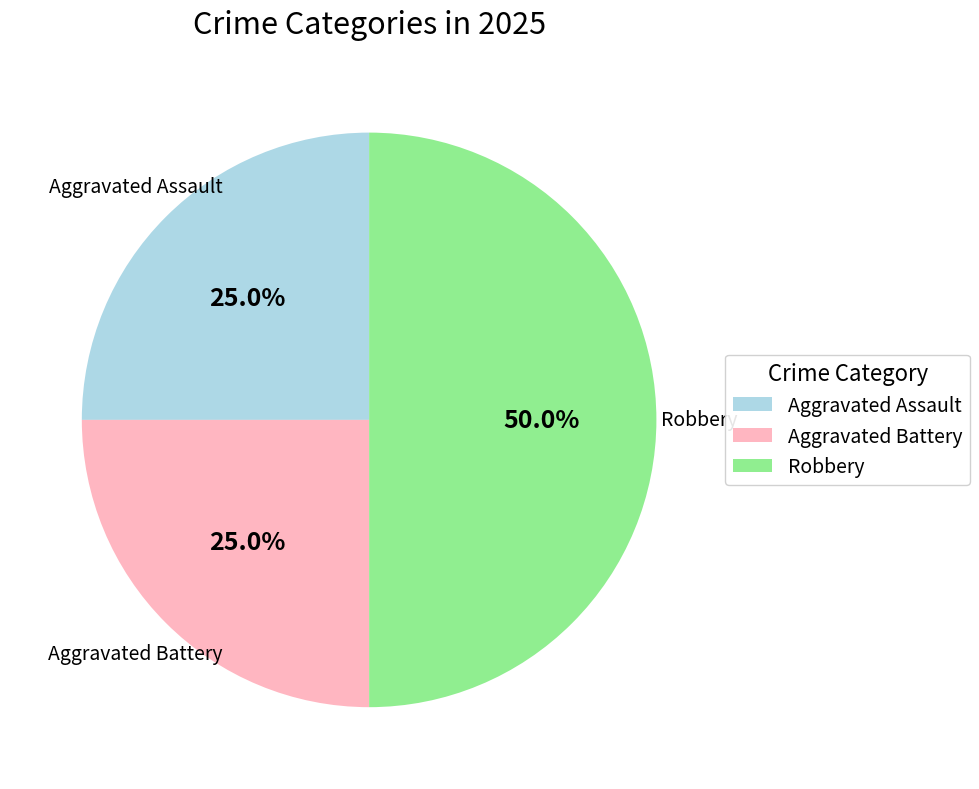

Count the number of slices in the pie.

3